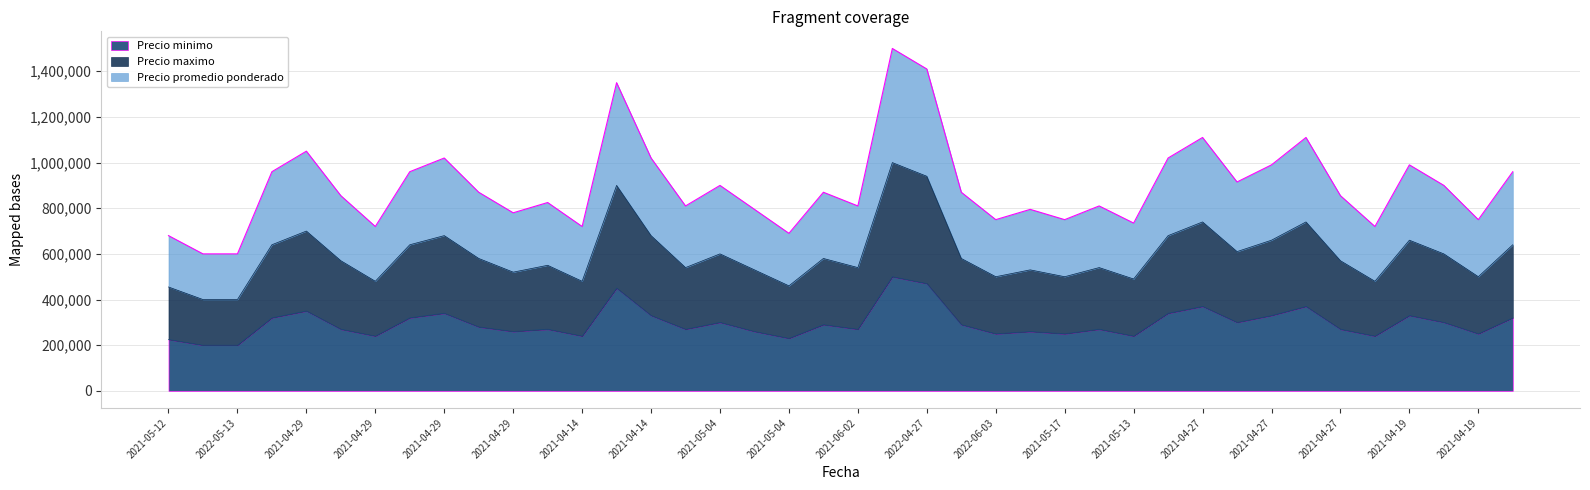

True or false: Precio maximo has a value of 226535 at 2021-04-27.

False